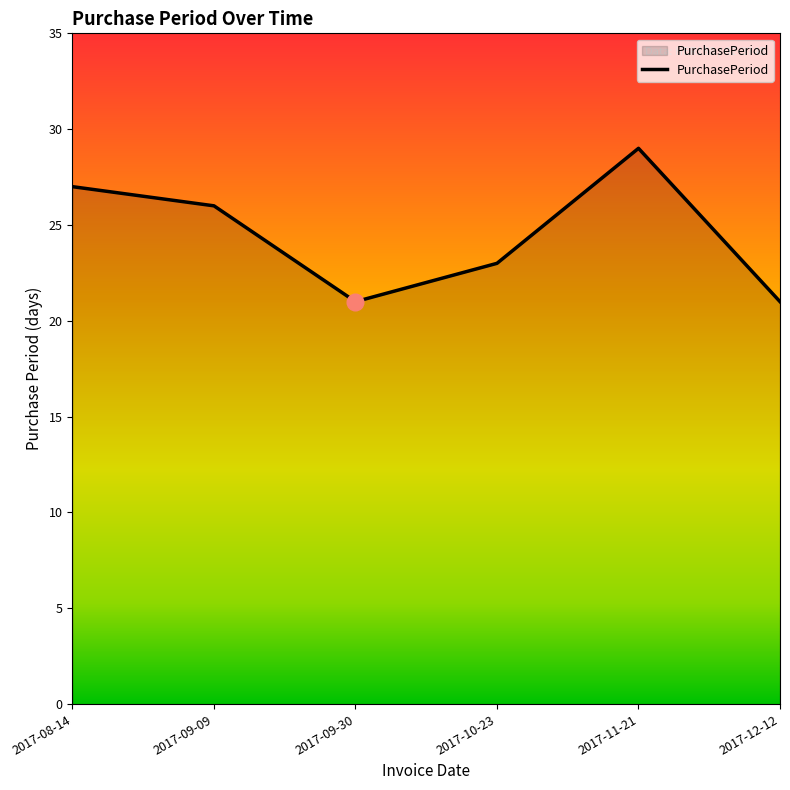

The value at 2017-10-23 is 9. True or false?

False